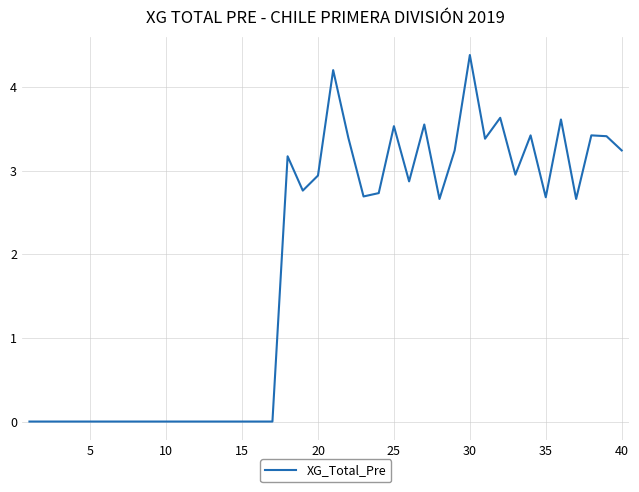

What is the maximum value shown in the chart?

4.4